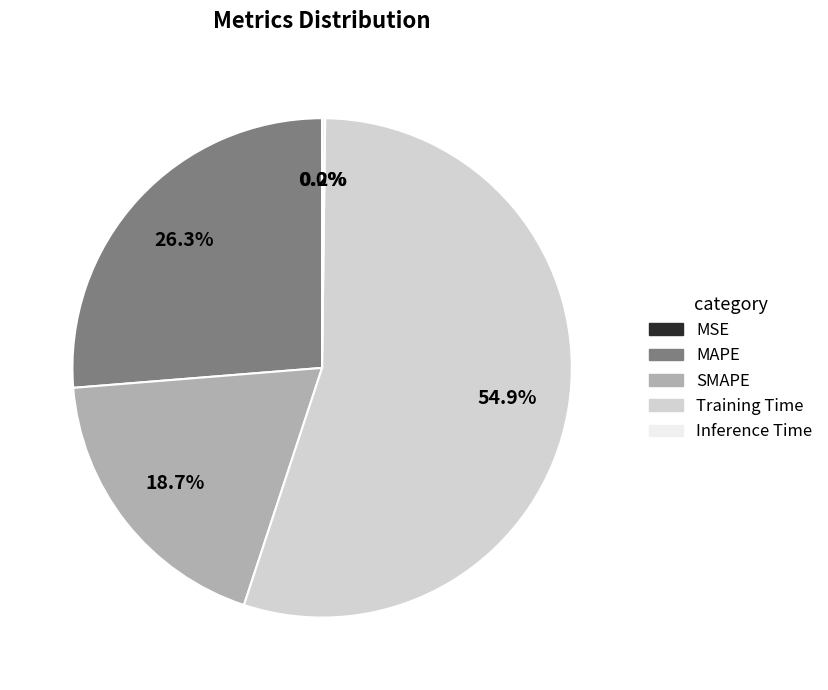

What is the majority slice?

Training Time